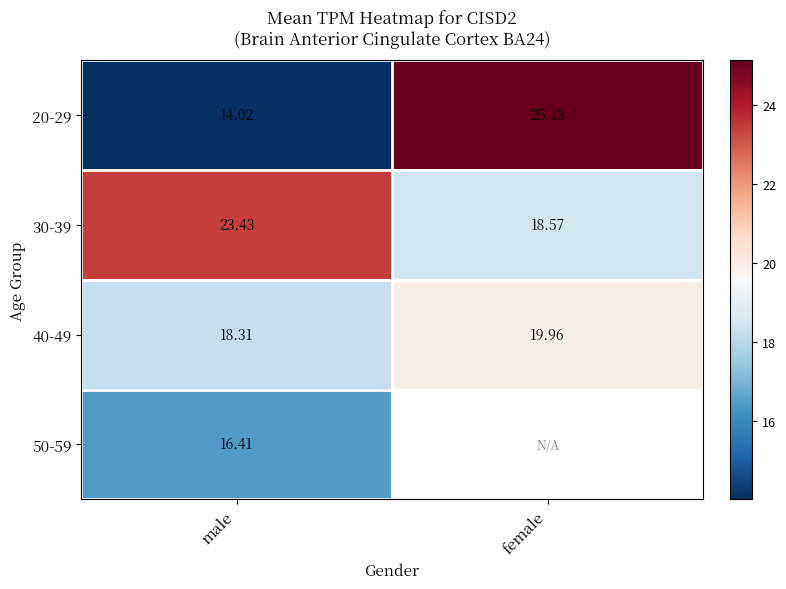

The value of 30-39 at female is 29.4. True or false?

False